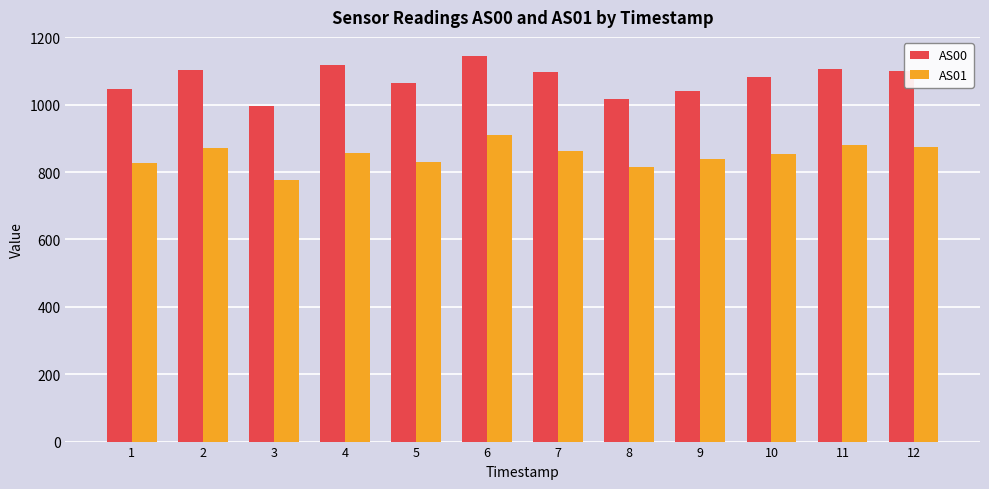

Where does the AS00 series first go above 1097?

2